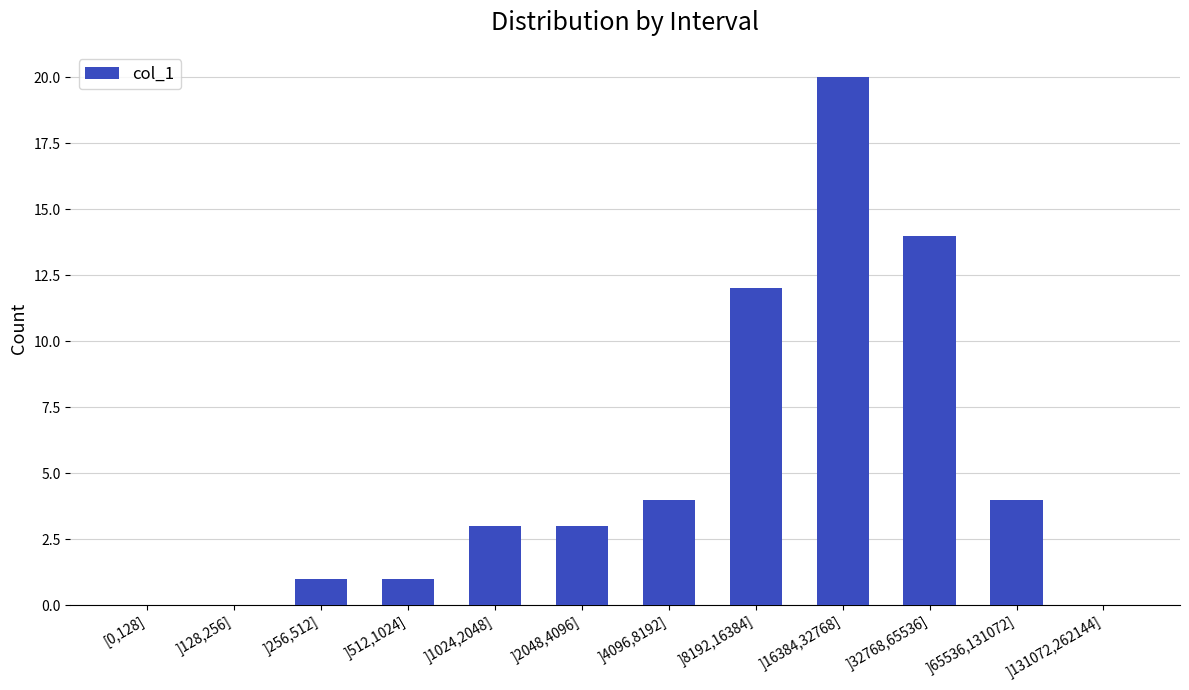

What is the change in value from ]1024,2048] to ]8192,16384]?

+9